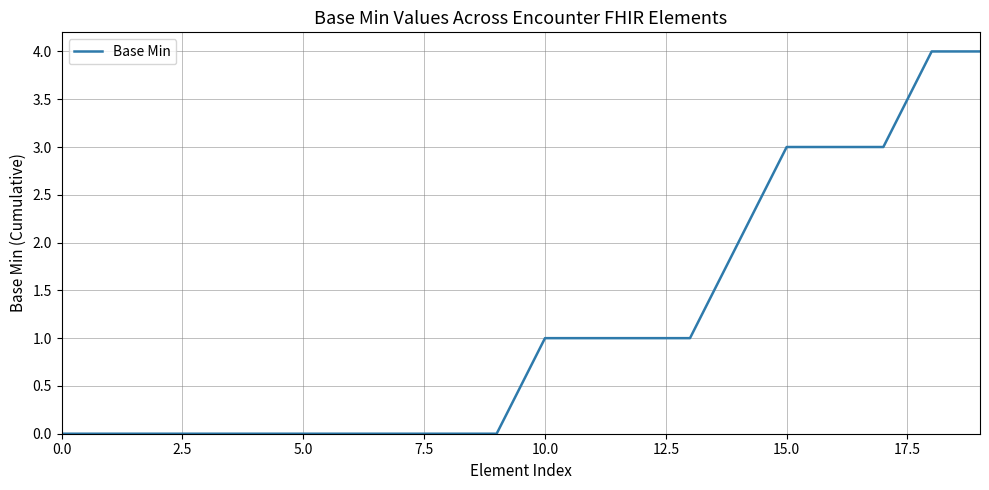

How many values are below 1?

10